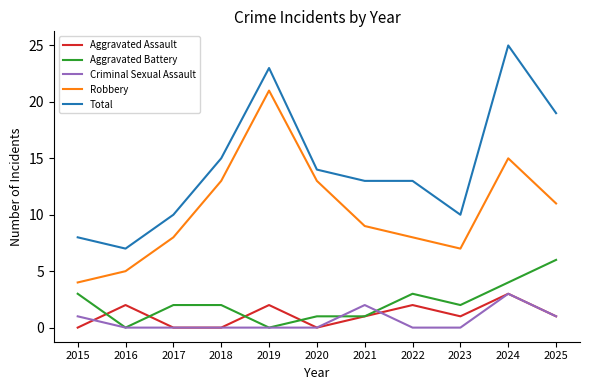

Is it true that Robbery equals 35 at 2019?

False